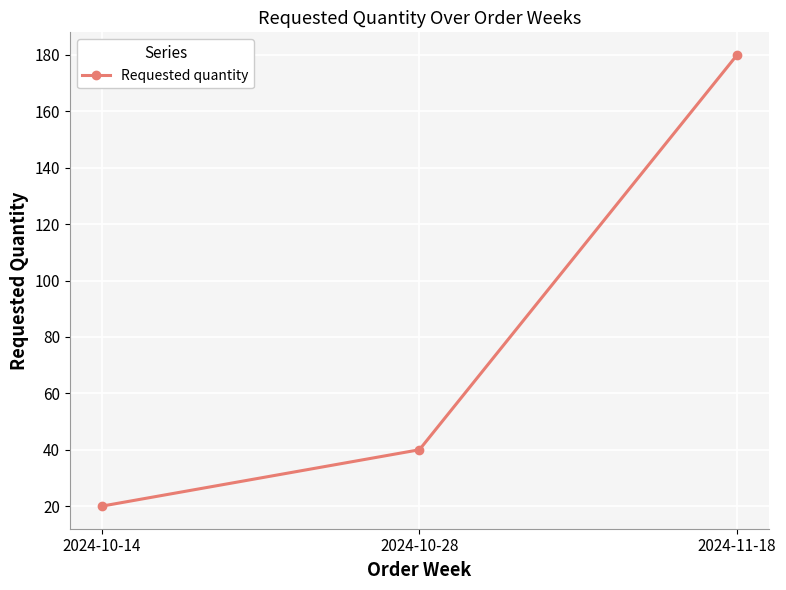

Which has a higher value, 2024-10-14 or 2024-11-18?

2024-11-18